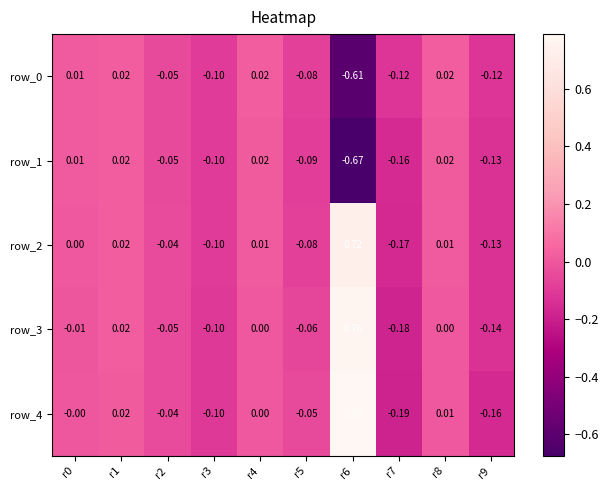

Is the value of row_1 at r9 greater than the value of row_3 at r1?

No